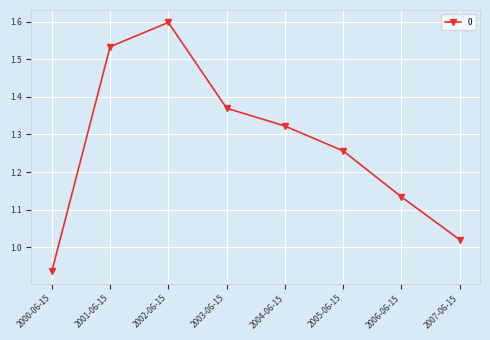

What is the ratio of the value at 2002-06-15 to the value at 2004-06-15?

1.2